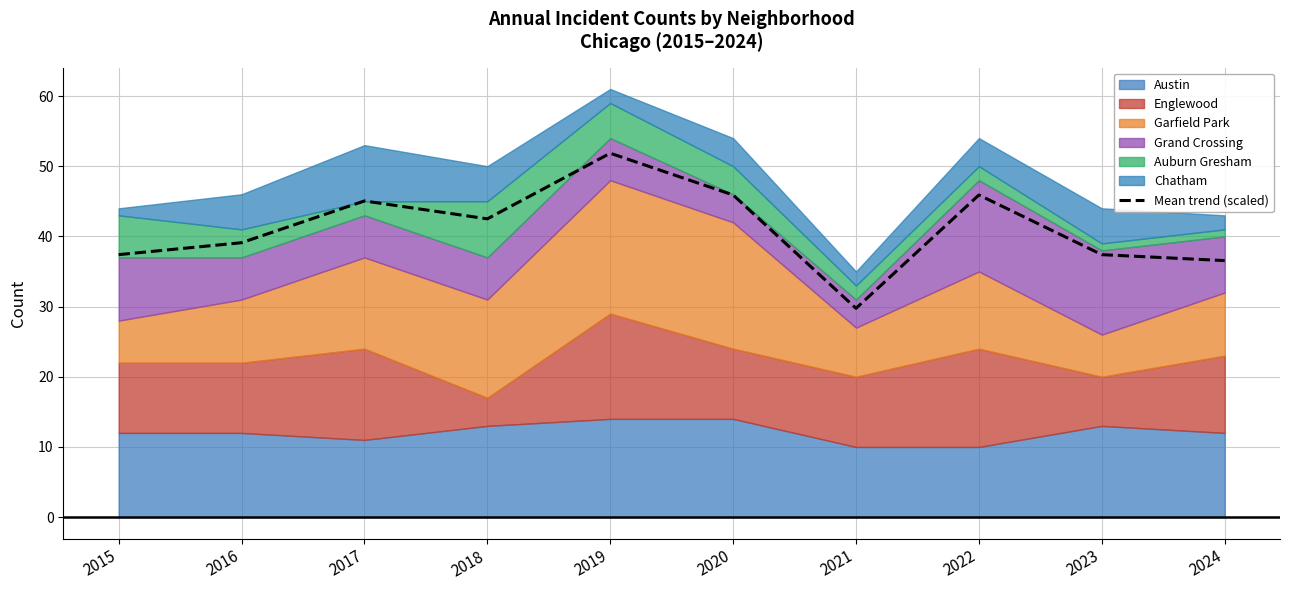

How many interior local valleys (lower than both neighbors) does the data have?

2